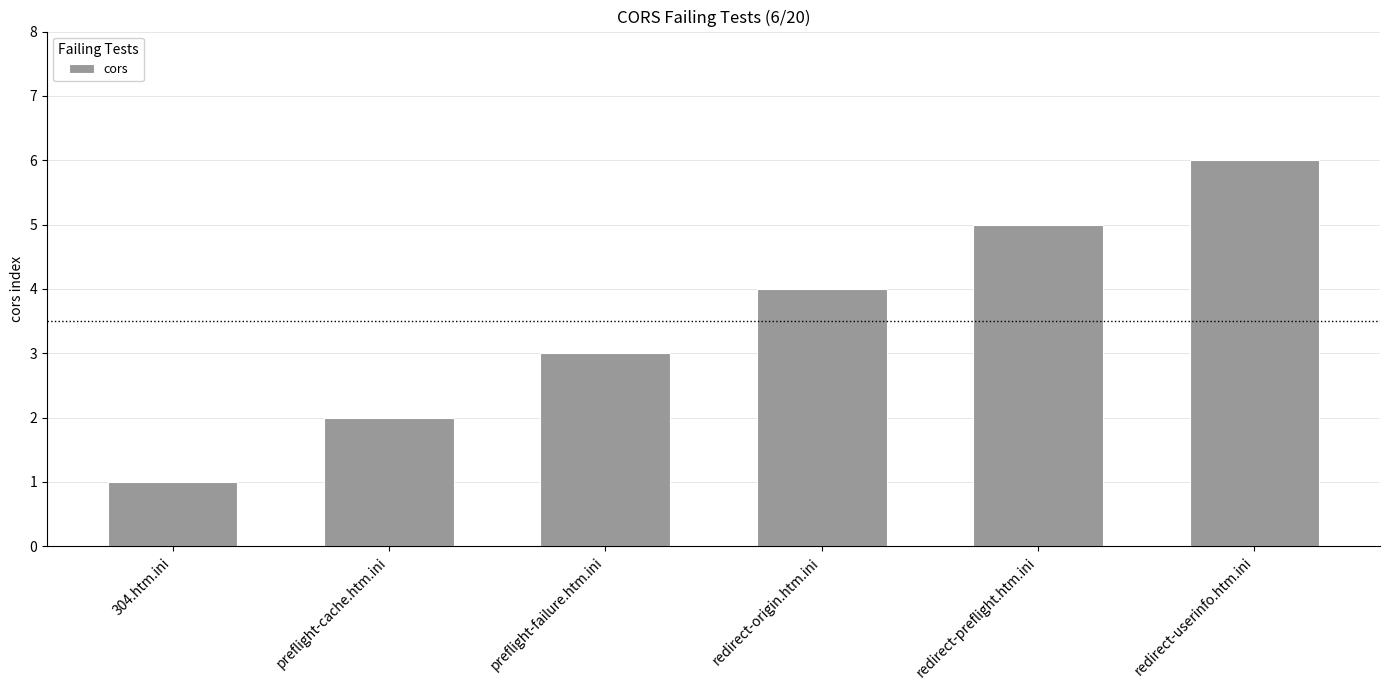

How many values are below 4?

3